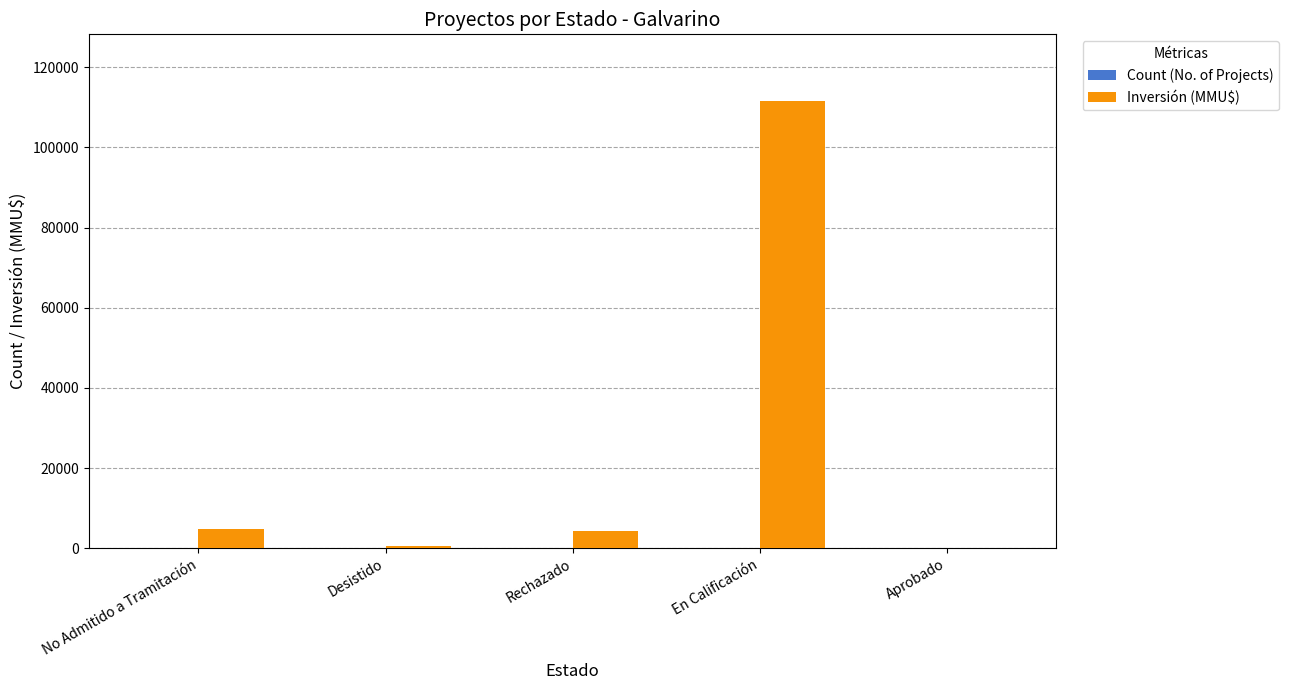

True or false: Inversión (MMU$) has a value of 111488 at En Calificación.

True